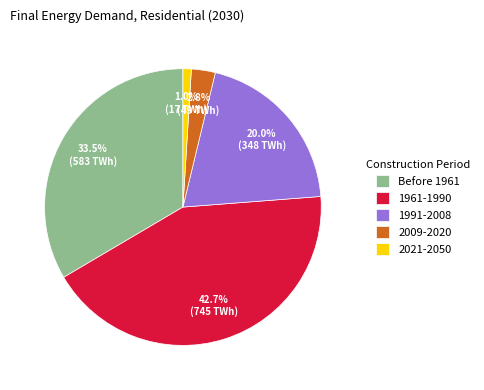

Does 1961-1990 represent more than half of the total?

No